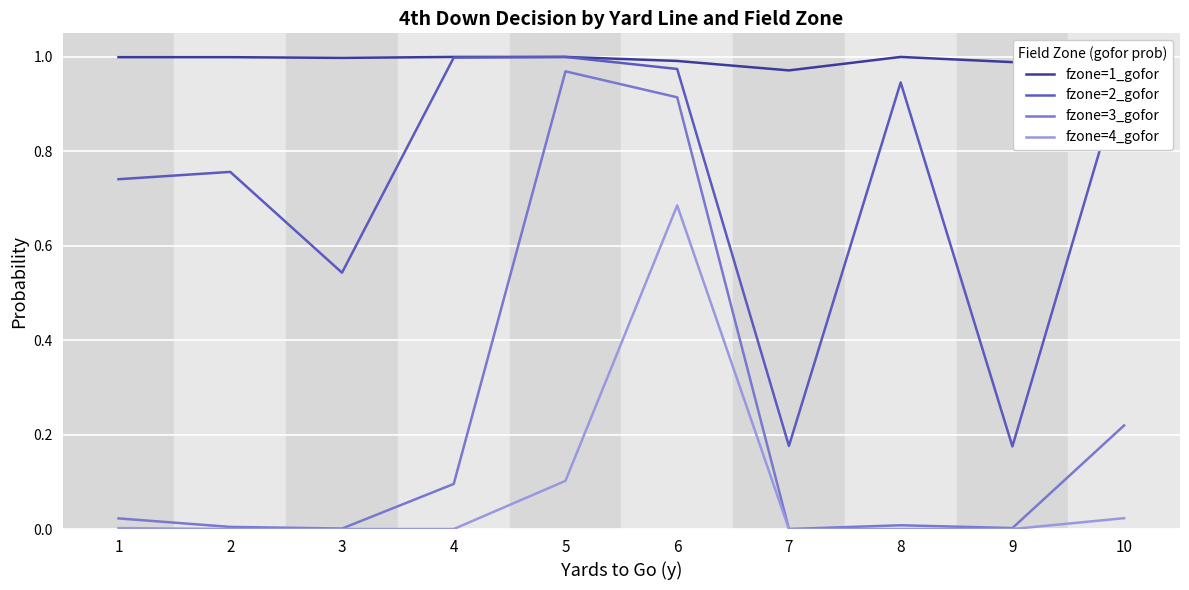

At which label does fzone=1_gofor reach its peak?

4